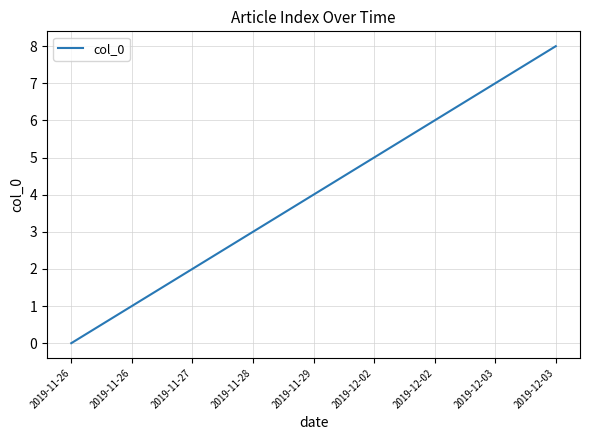

How many series are shown in this chart?

1